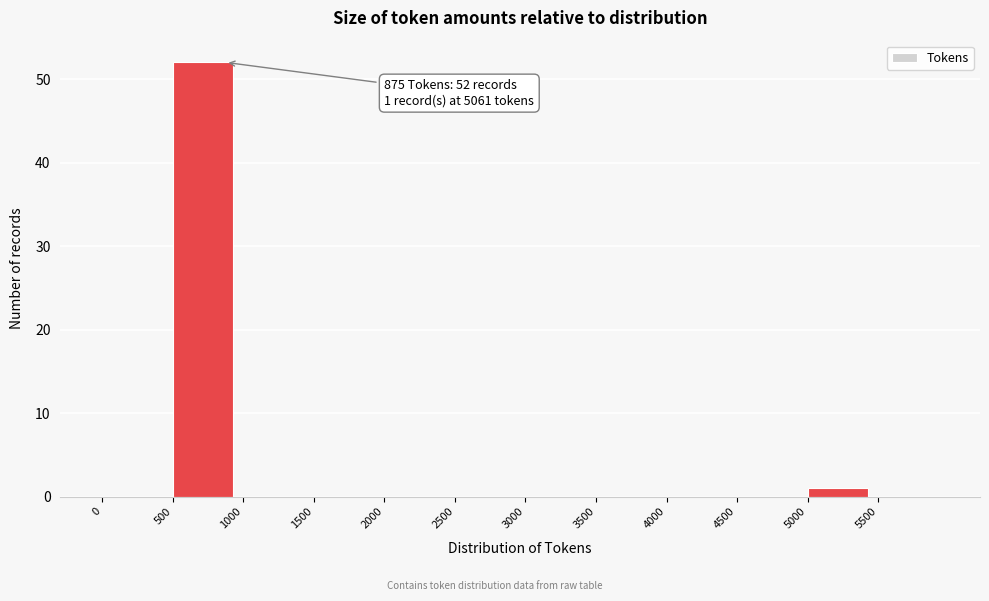

Over which range of the x-axis is the bar tallest?

500 to 1000